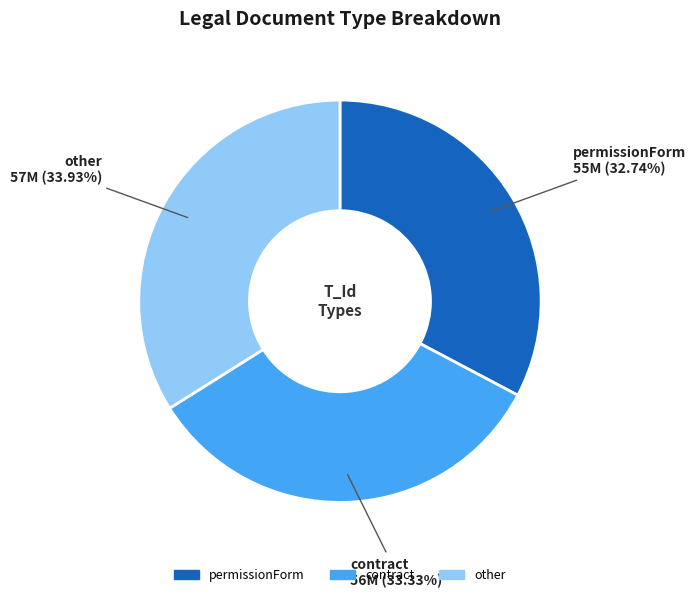

How much of the chart is everything except contract?

66.7%